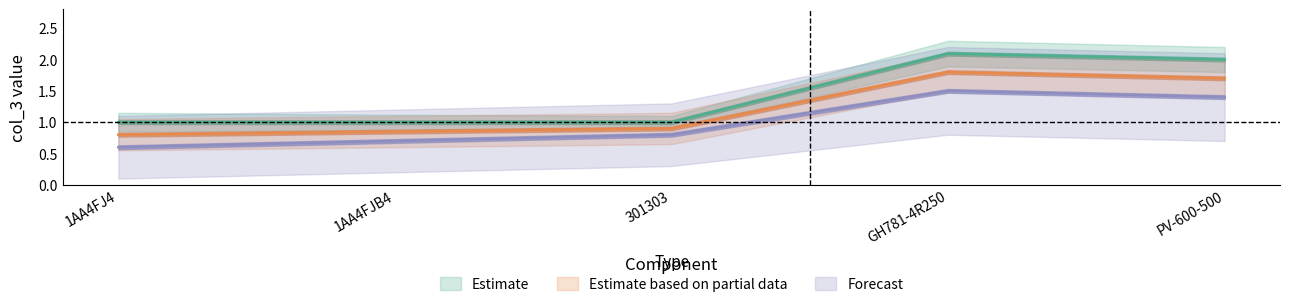

Is it true that Estimate equals 1.0 at 1AA4FJB4?

True